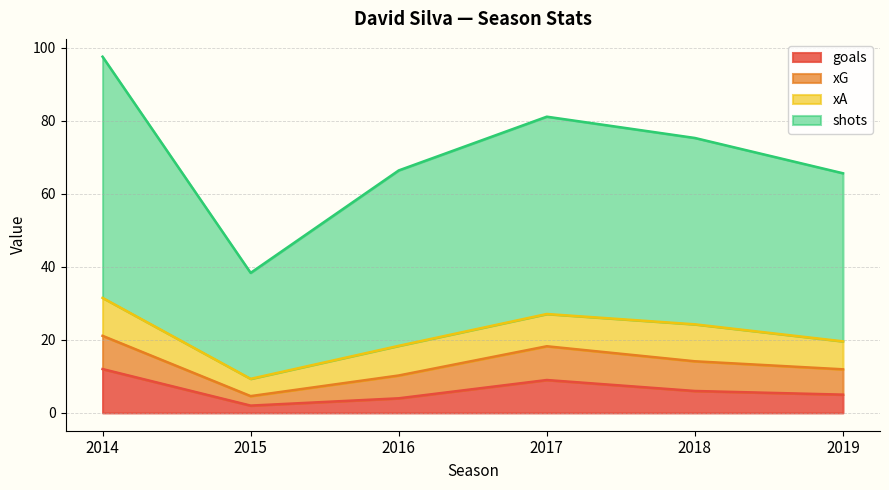

What is the spread (max minus min) of values at 2014?

85.5